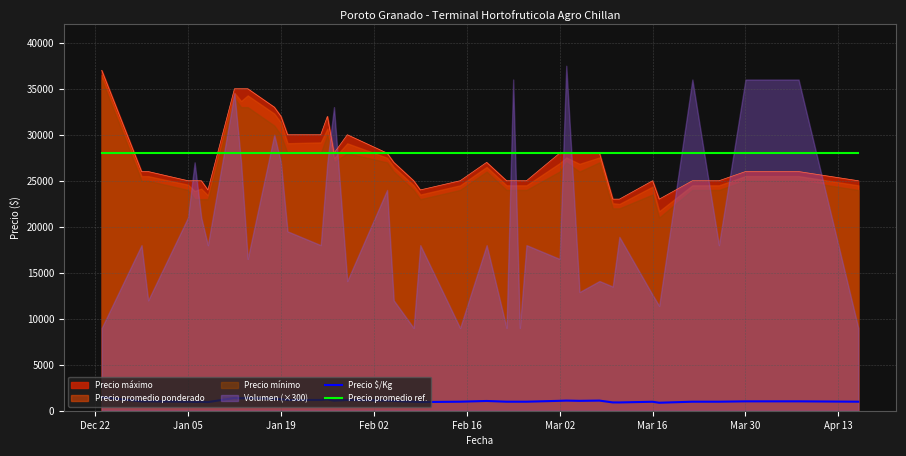

True or false: Precio promedio ref. and Precio $/Kg intersect in this chart.

False